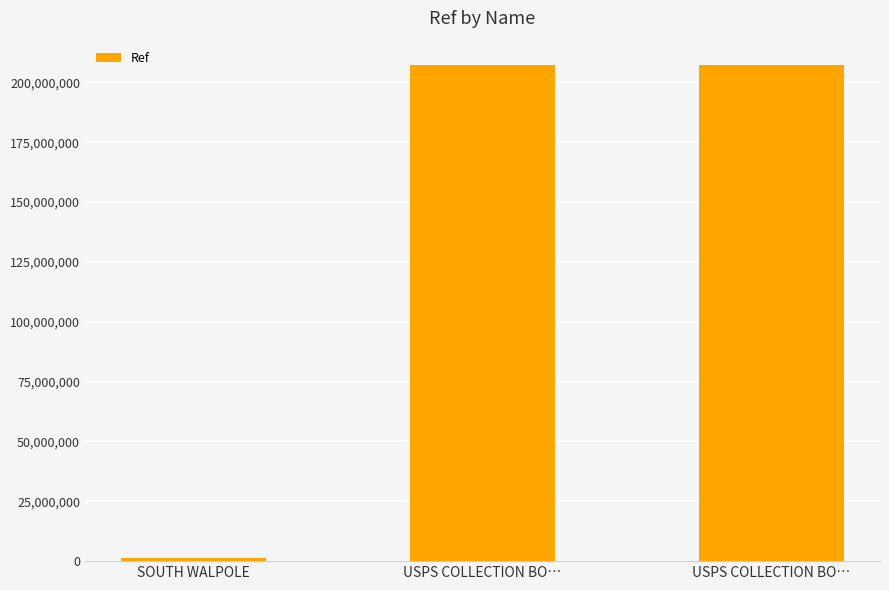

How many distinct data groups are displayed?

1